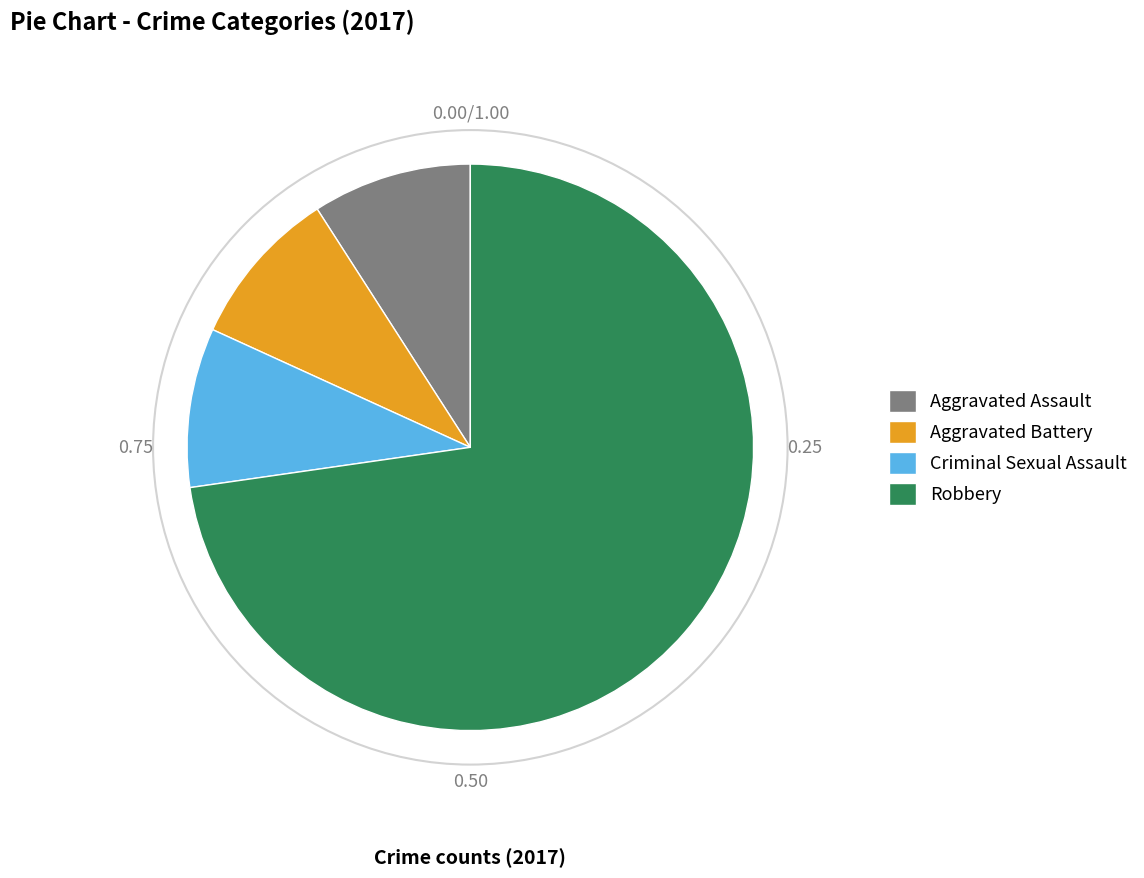

Combined, do Aggravated Battery and Aggravated Assault account for over 50%?

No